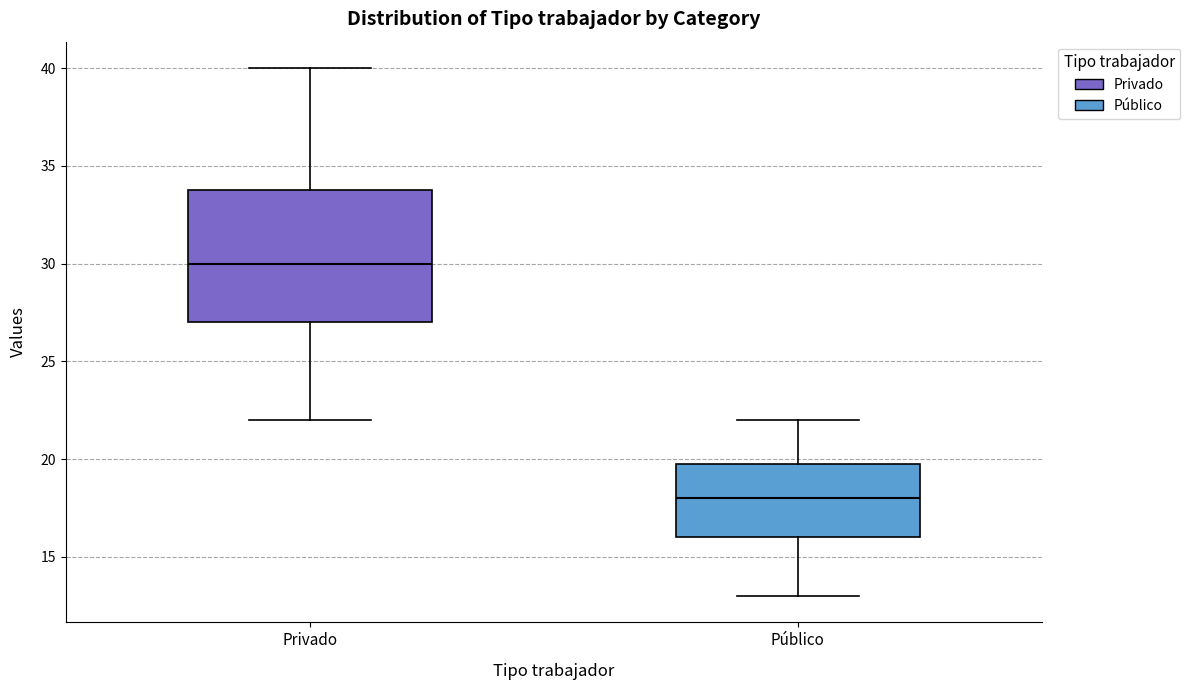

Which box is the tallest, from its lower edge to its upper edge?

Privado